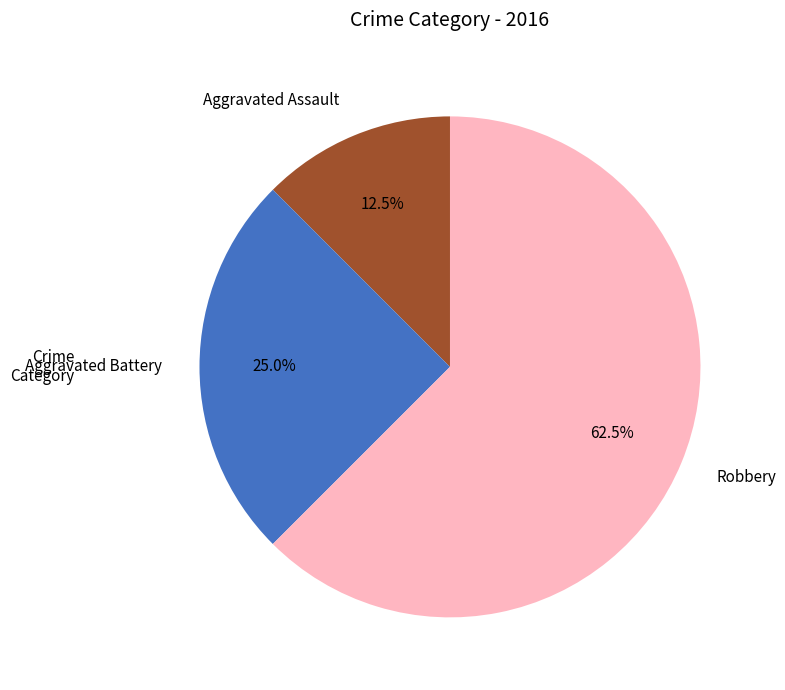

Which has a higher value, Aggravated Assault or Aggravated Battery?

Aggravated Battery